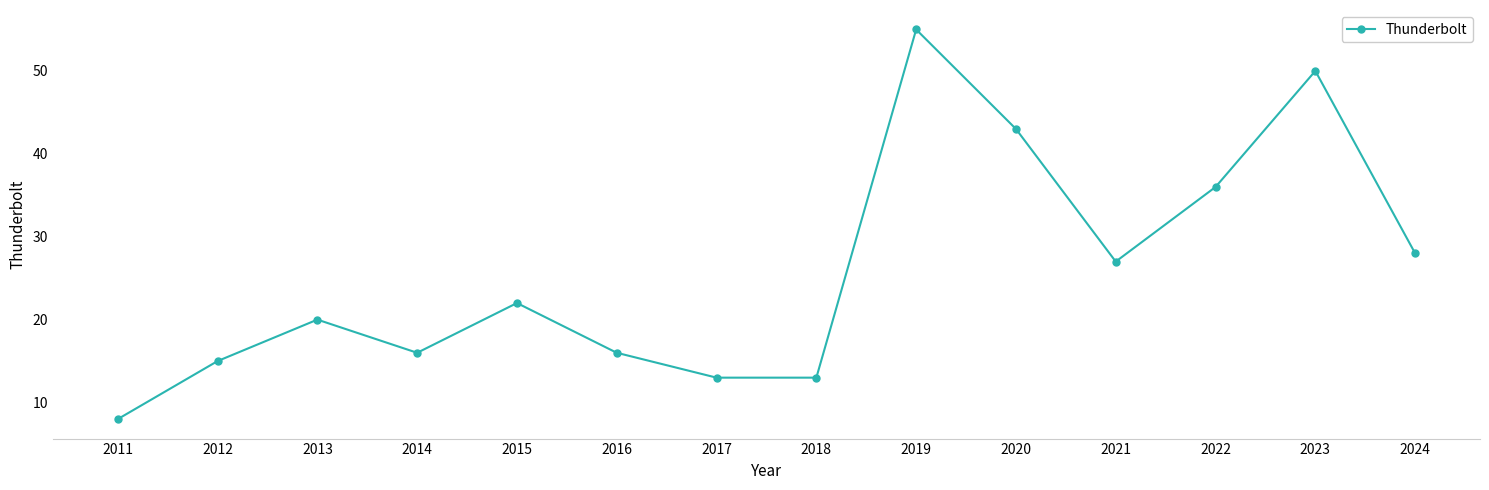

What is the sum of all values?

362